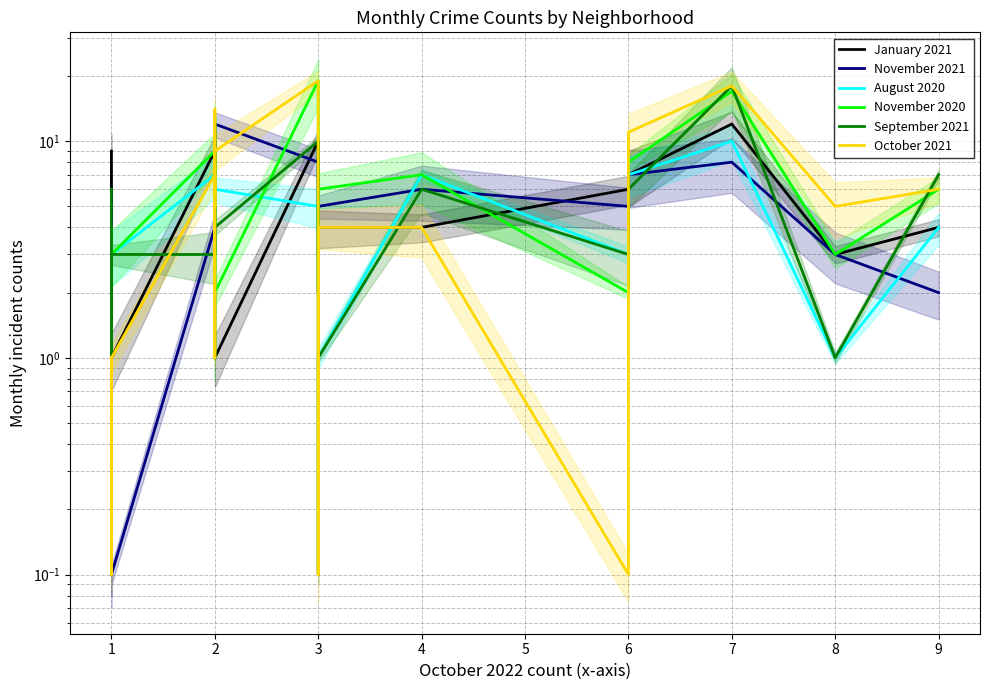

What is the highest value of the August 2020 series?

10.0